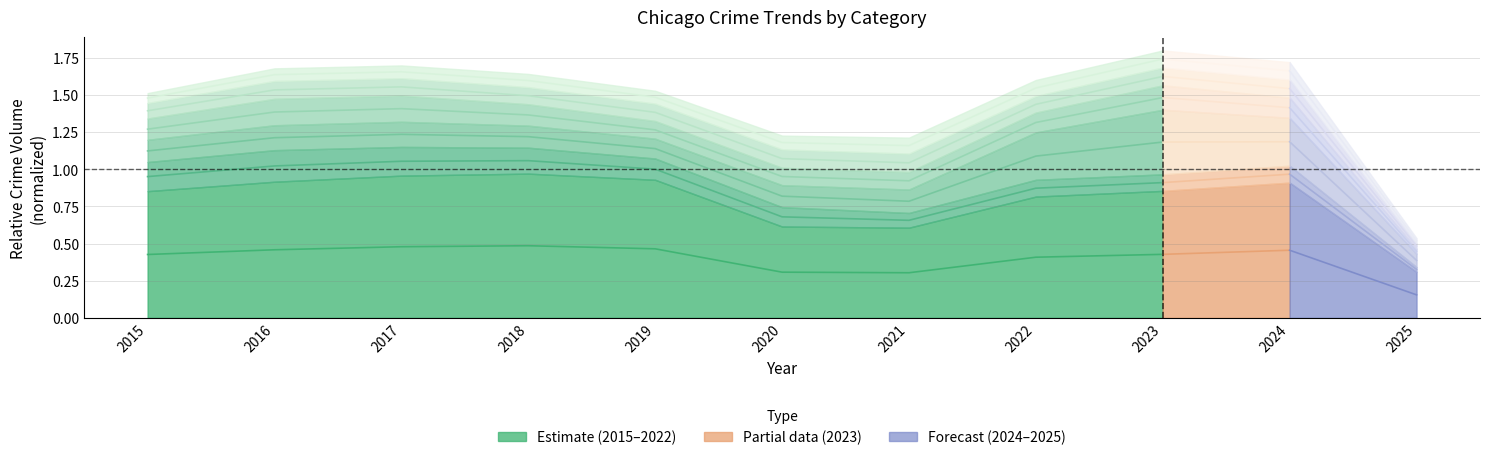

Between 2020 and 2016, which is larger?

2016